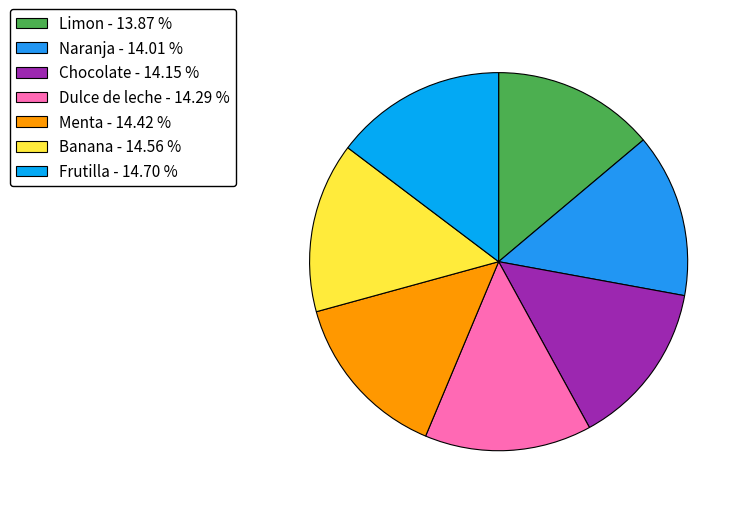

How many segments does this pie chart have?

7